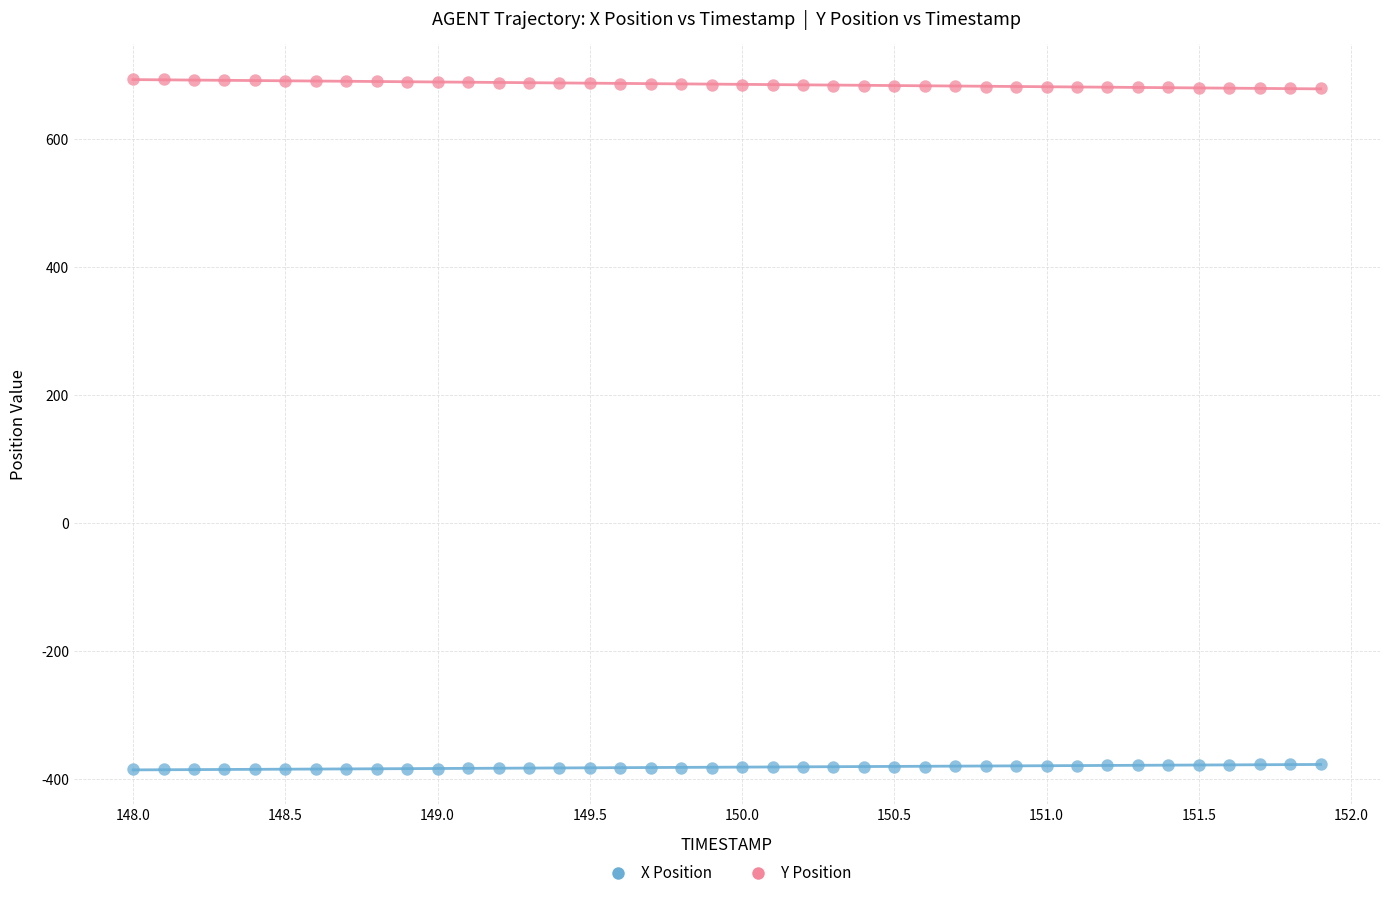

Which series reaches the minimum Y coordinate?

X Position